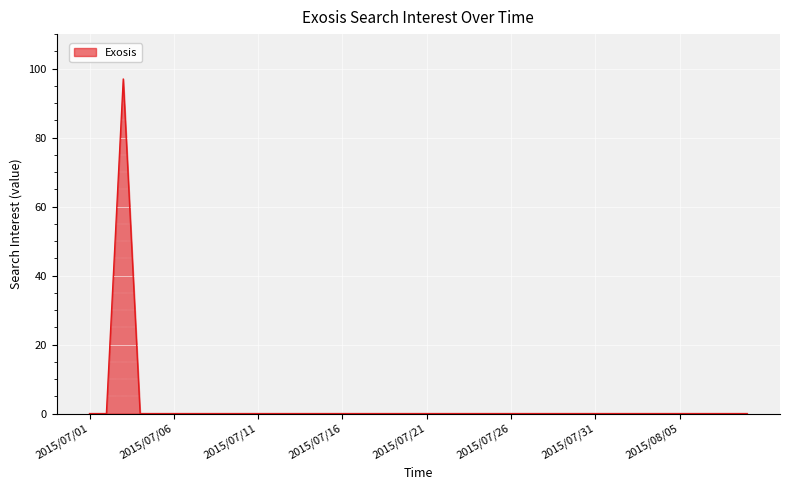

How many lines are shown in the chart?

1